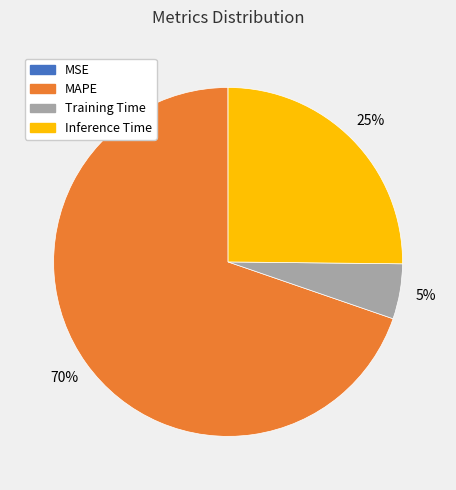

Which category accounts for the majority?

MAPE